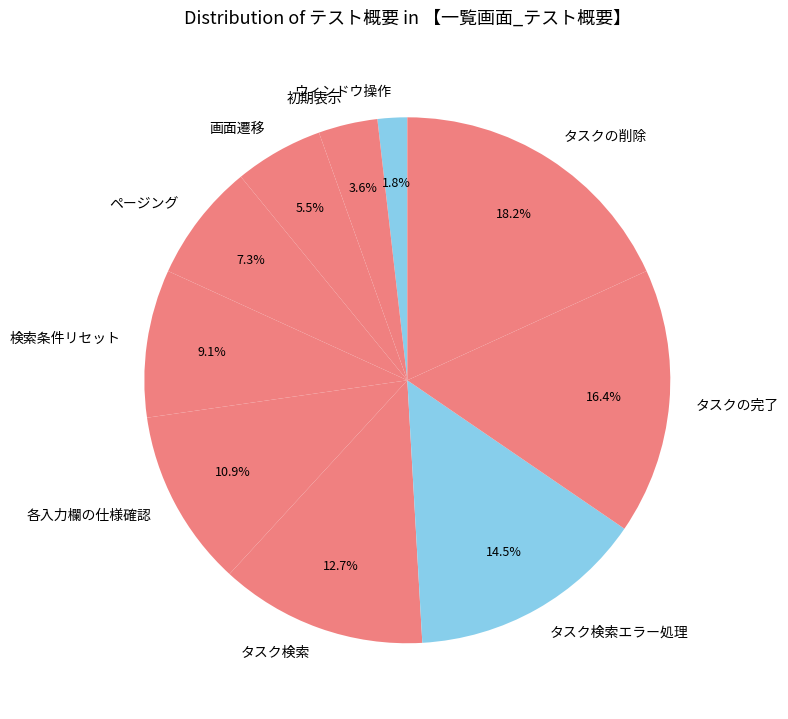

Does タスク検索エラー処理 account for over 50% of the chart?

No